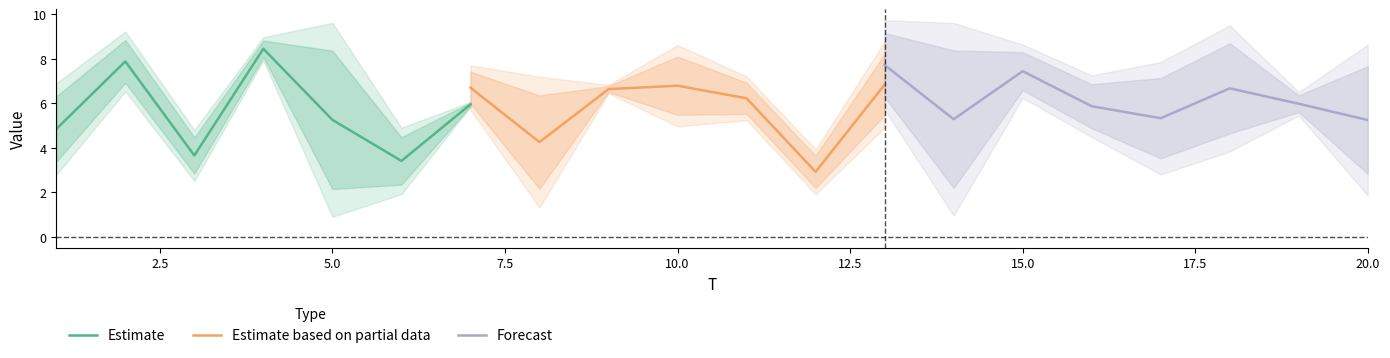

What is the maximum value for Estimate?

8.4